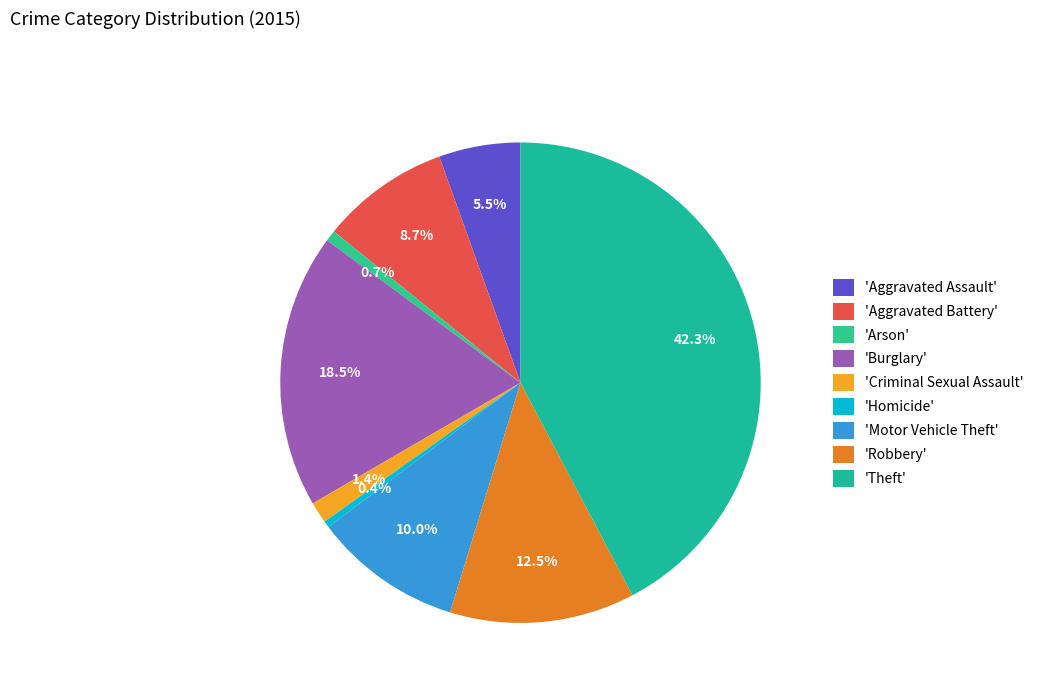

How many slices are in this pie chart?

9